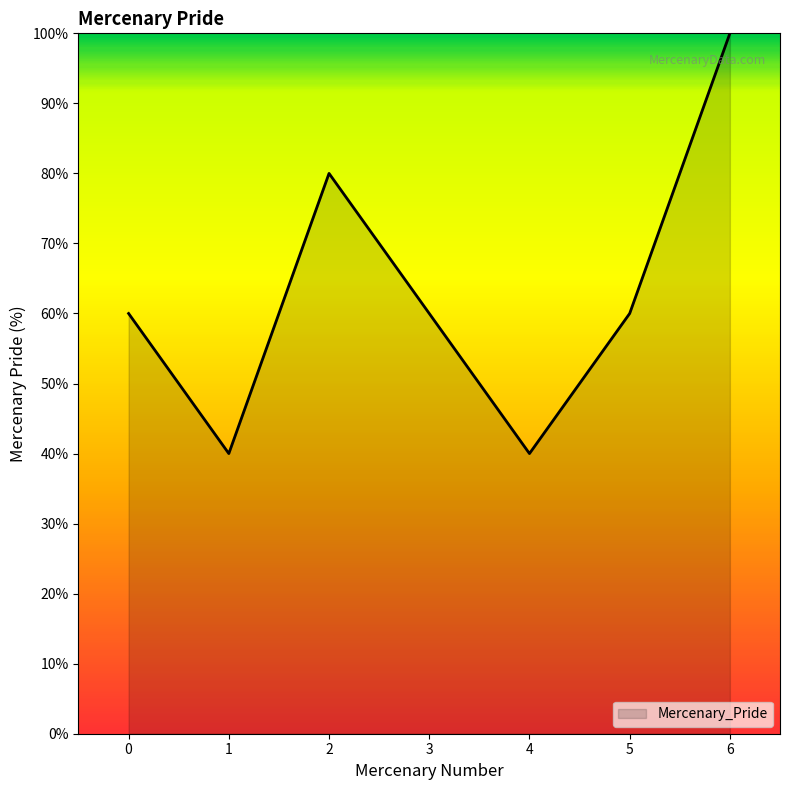

Reading left to right, extract all data points from this chart.

60	40	80	60	40	60	100